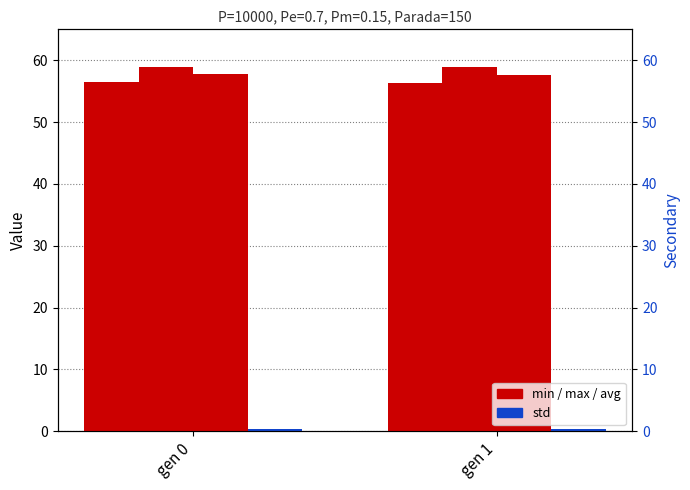

At which category is the sum across all series the highest?

gen 0